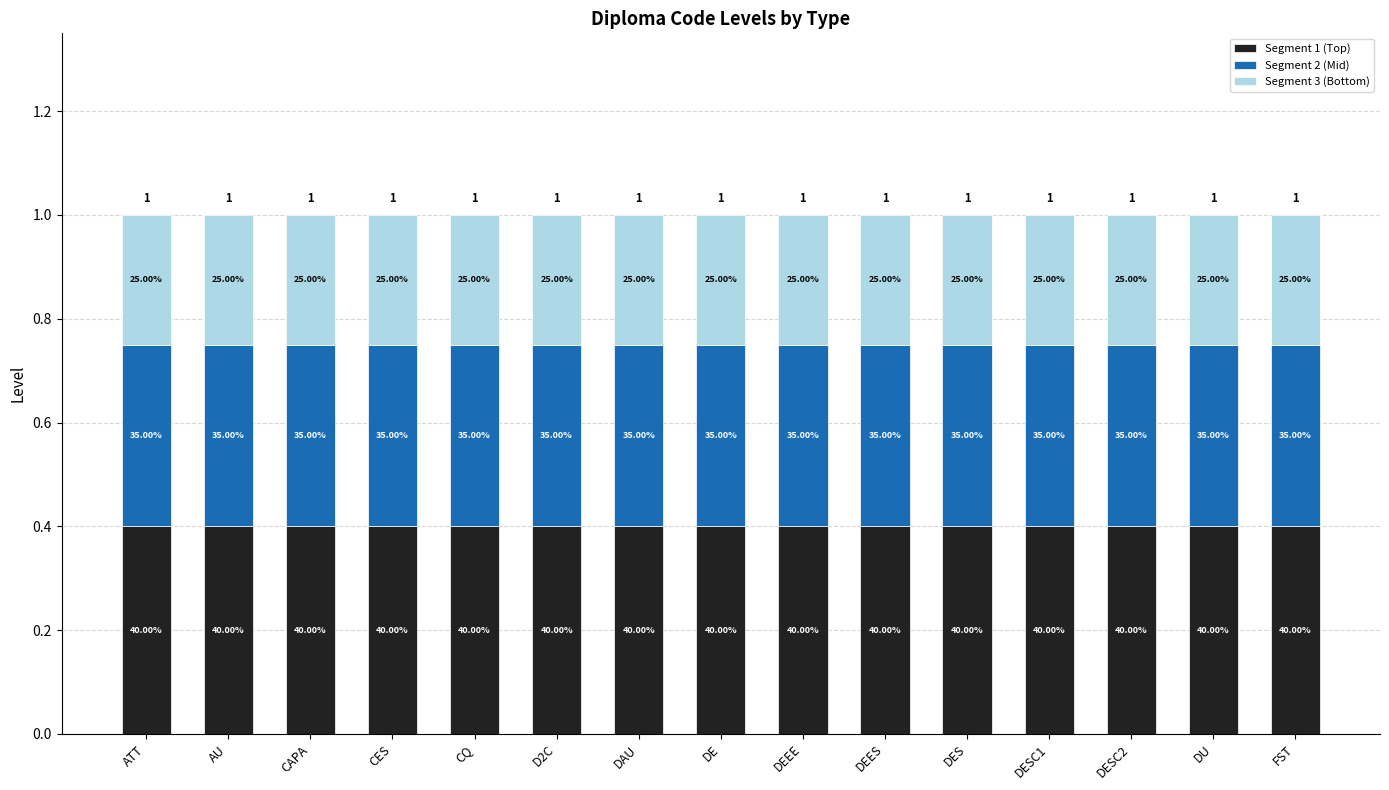

How many bars are there in total?

15